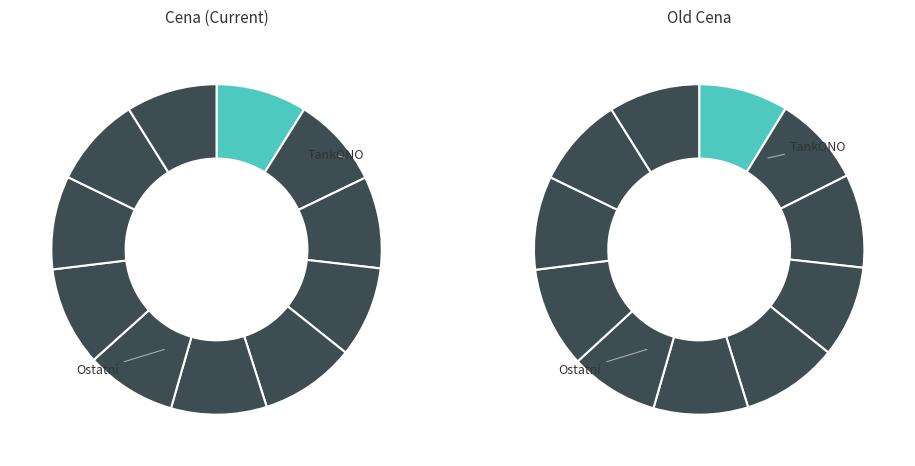

Which series has the widest spread of values?

Old Price